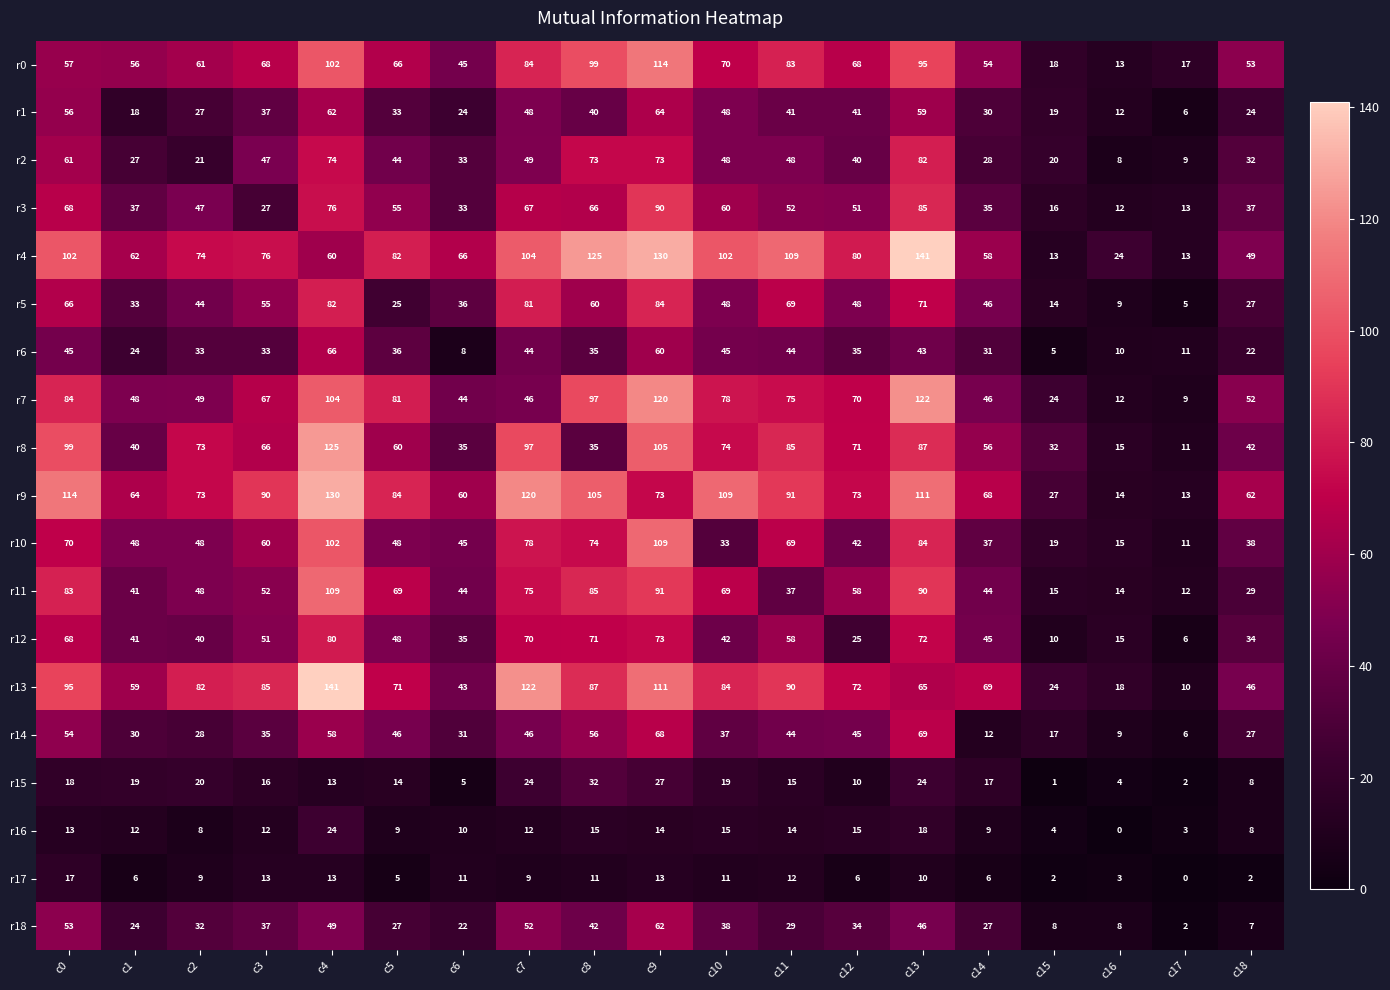

True or false: r14 has a value of 97 at c9.

False